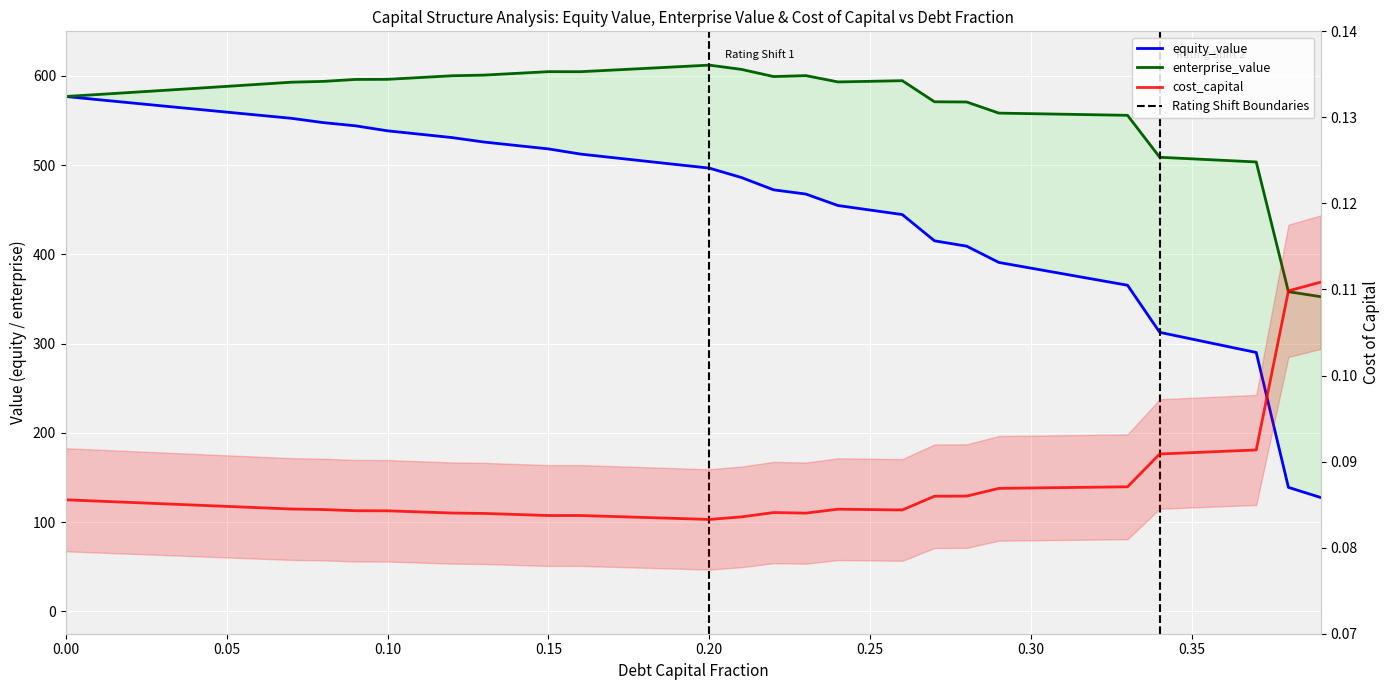

What is the difference between the maximum and minimum values in the equity_value series?

449.3